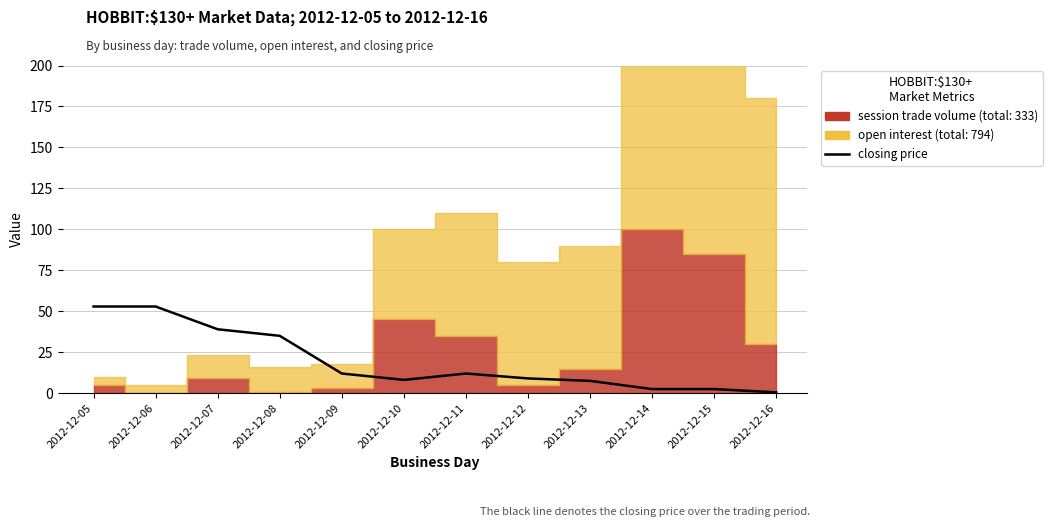

What is the change in value from 2012-12-07 to 2012-12-10?

-30.9